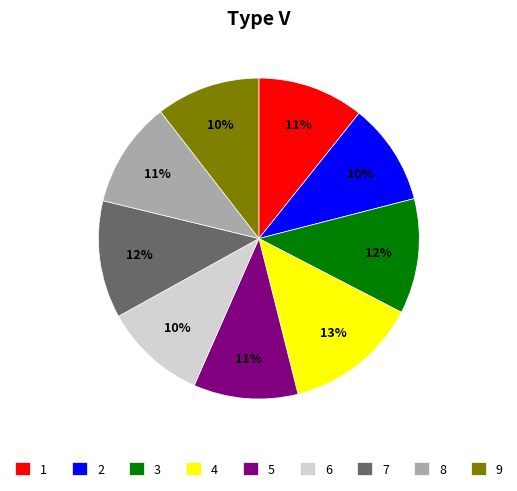

To the nearest percent, what is the difference between the 7 and 5 slice percentages?

1%